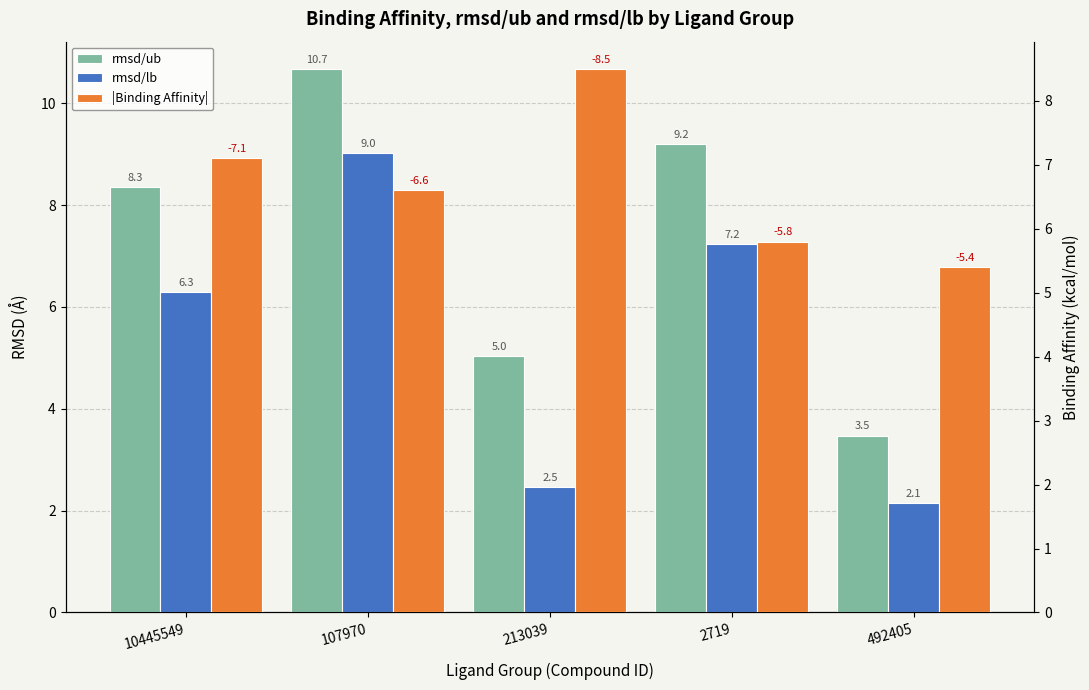

What is the value of the rmsd/lb bar at the 4th from the left?

7.2